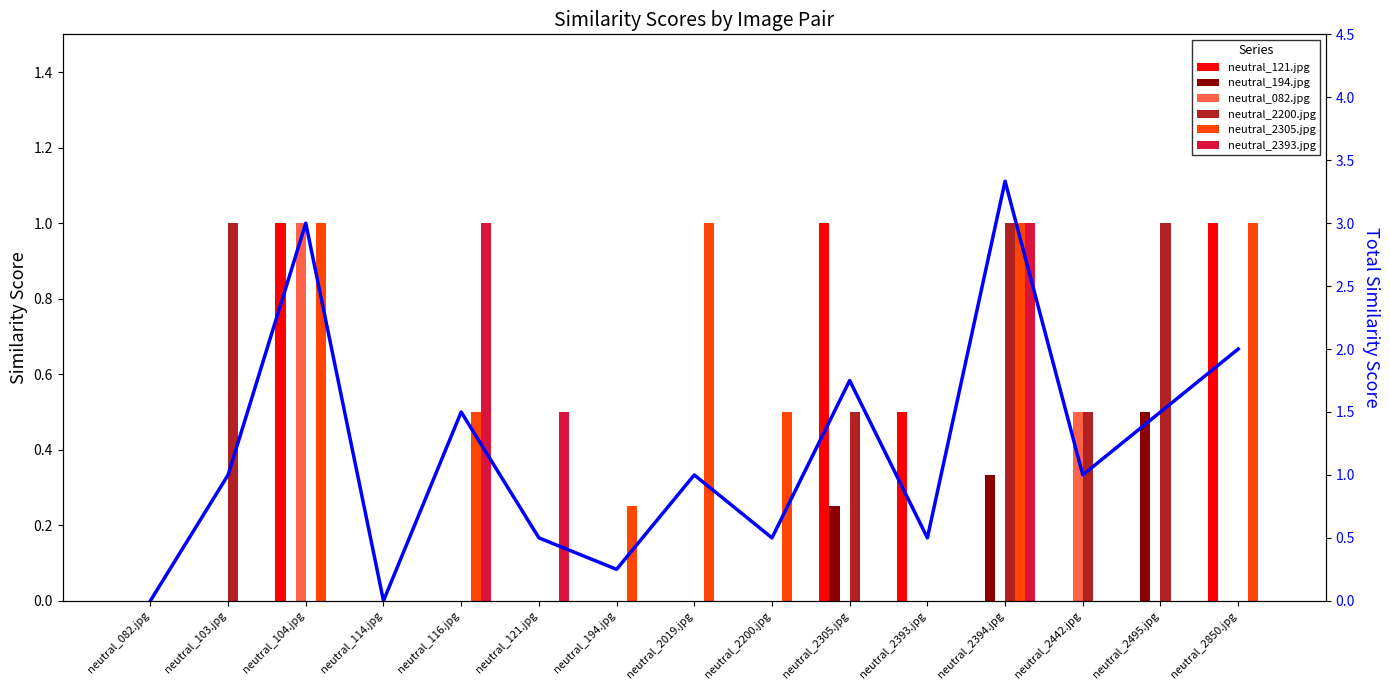

At which category does the chart reach its minimum across all series?

neutral_082.jpg